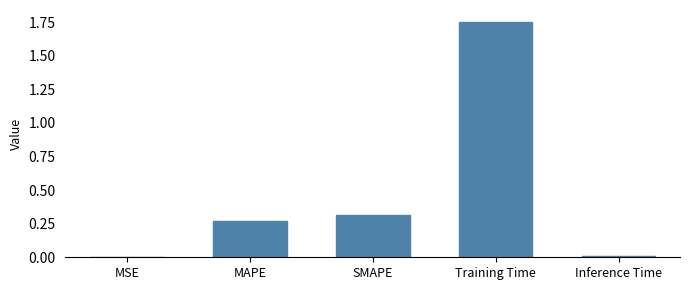

Which category has the highest value across all series?

Training Time